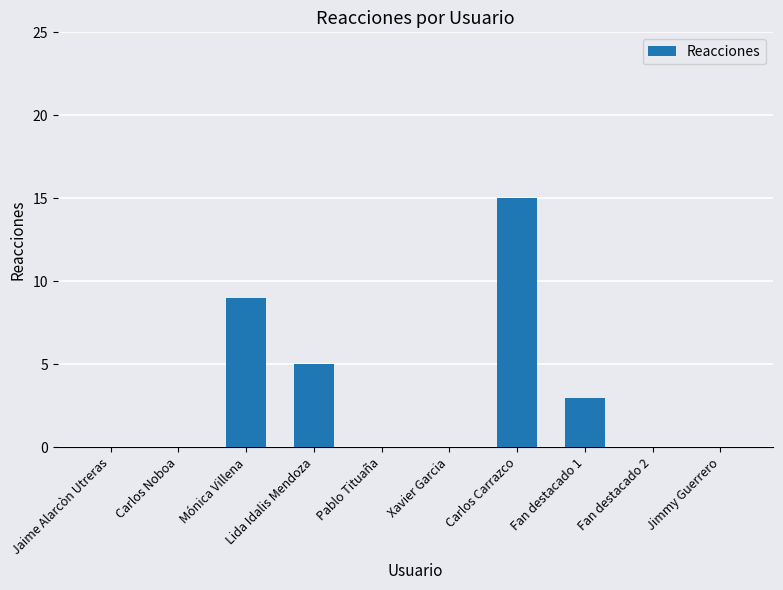

Reading left to right, extract all data points from this chart.

Jaime Alarcòn Utreras=0	Carlos Noboa=0	Mónica Villena=9	Lida Idalis Mendoza=5	Pablo Tituaña=0	Xavier Garcia=0	Carlos Carrazco=15	Fan destacado 1=3	Fan destacado 2=0	Jimmy Guerrero=0